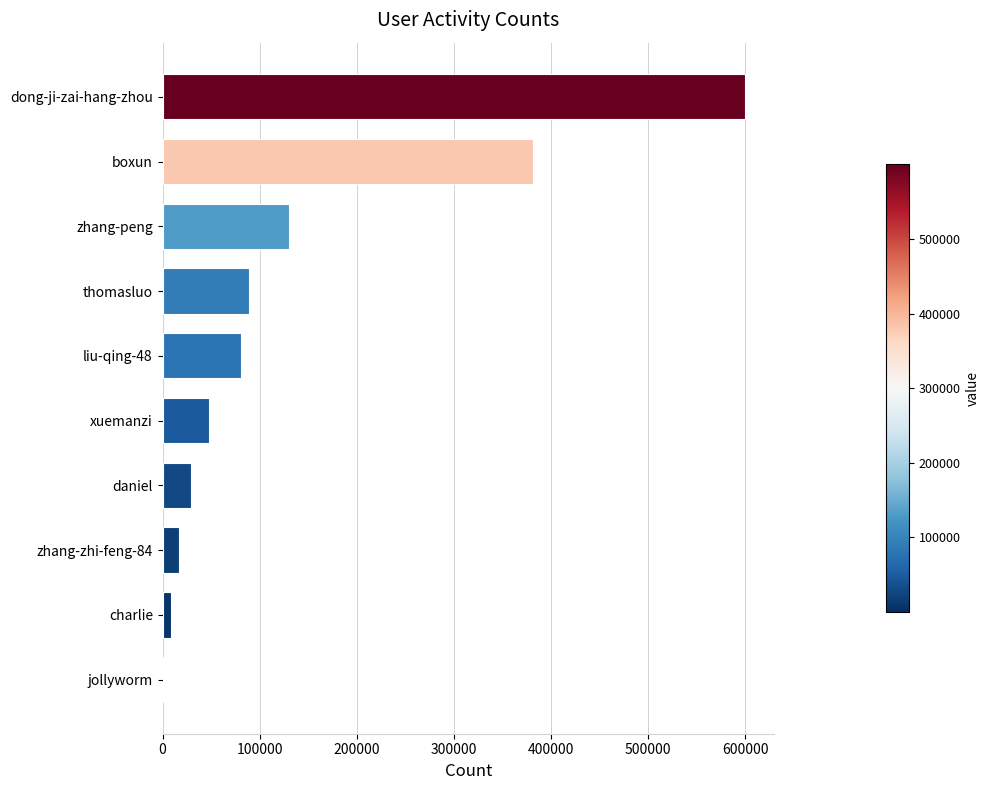

Approximately how many times larger is the value at dong-ji-zai-hang-zhou compared to xuemanzi?

12.6